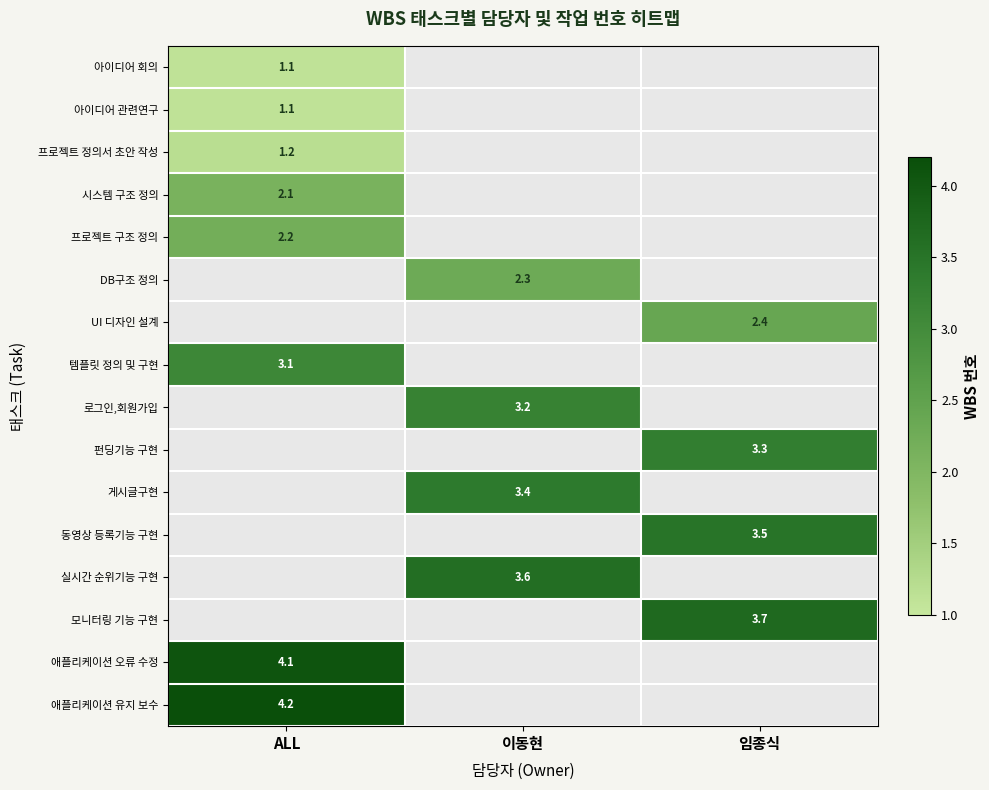

What is the greatest value displayed?

4.2